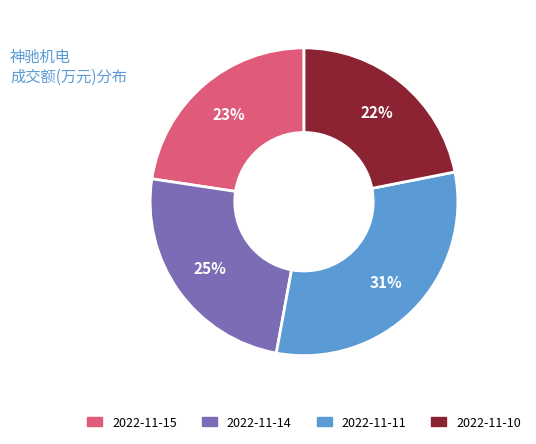

How many segments does this pie chart have?

4